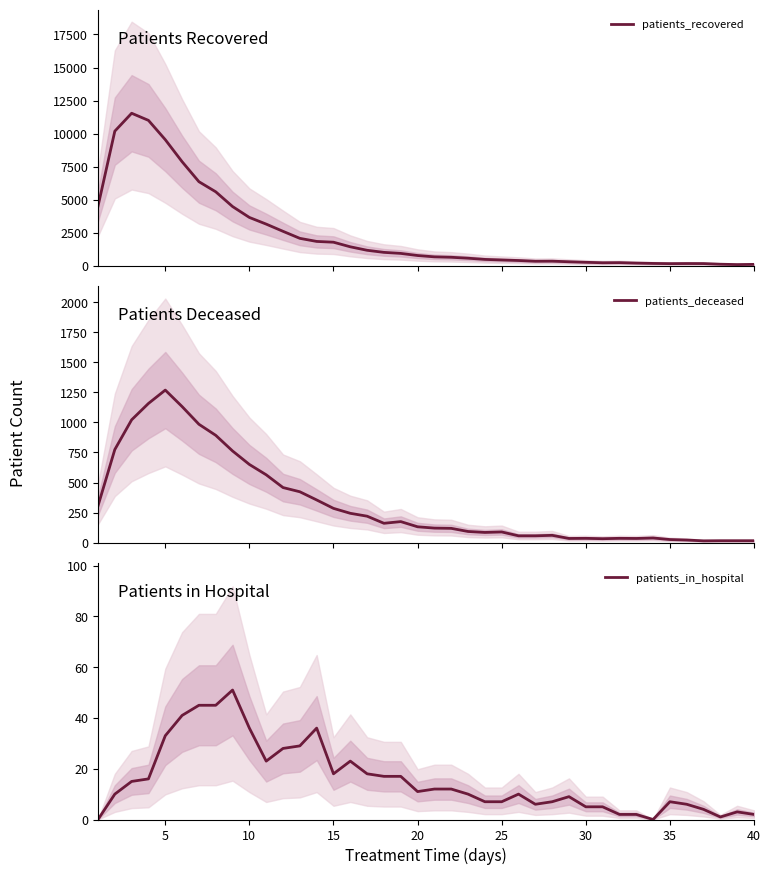

True or false: patients_recovered has more than 2 points higher than both neighbors.

True